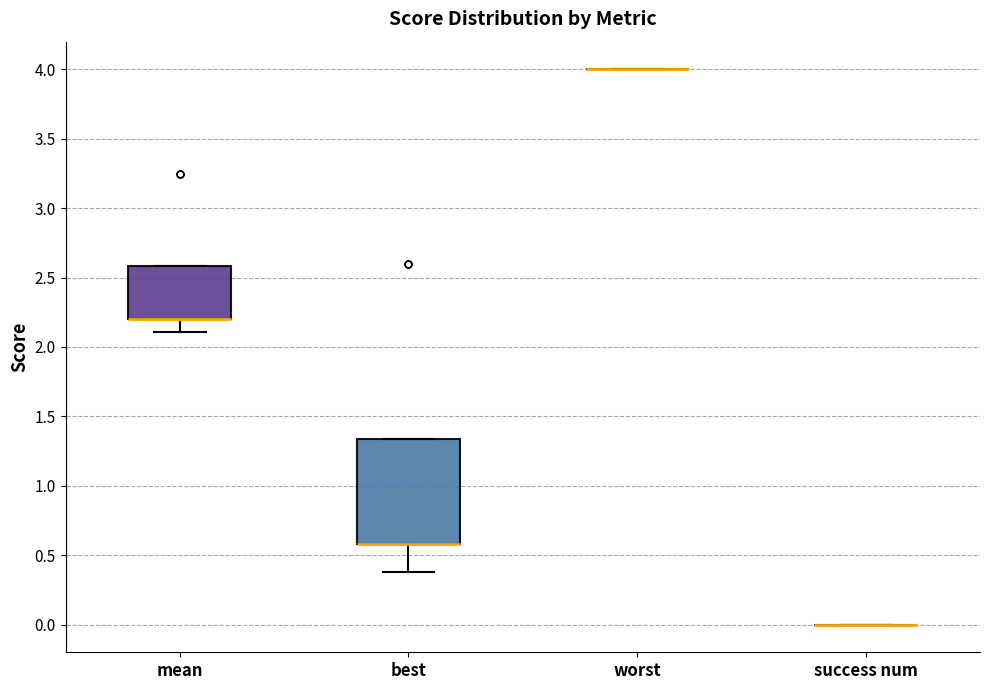

Reading left to right, transcribe this box plot: for each box, give where its median line is, the range the box spans, and where its two whiskers end, as read against the y-axis. The values are not printed on the chart, so give them approximately, as read against the axis.

mean: median 2.20 (drawn on the box's lower edge), box 2.20 to 2.60, whiskers 2.10 to 2.60
best: median 0.60 (drawn on the box's lower edge), box 0.60 to 1.35, whiskers 0.40 to 1.35
worst: box collapsed to a line at 4.00, whiskers 4.00 to 4.00
success num: box collapsed to a line at 0.00, whiskers 0.00 to 0.00